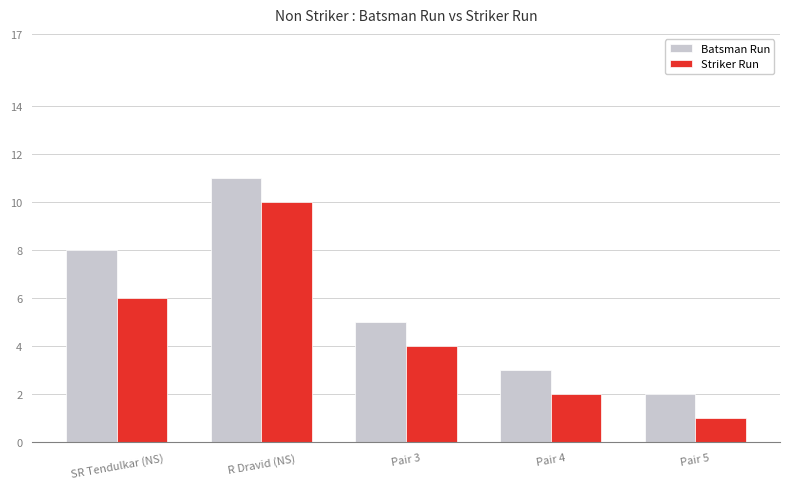

What is the approximate value of Batsman Run at R Dravid (NS)?

11